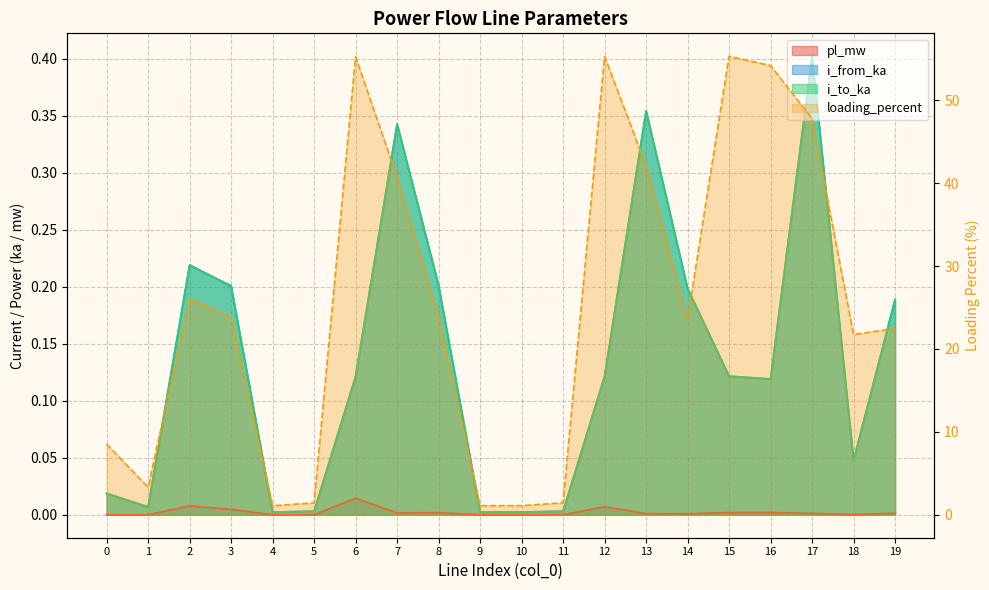

What value does the i_to_ka series have at 15?

0.1